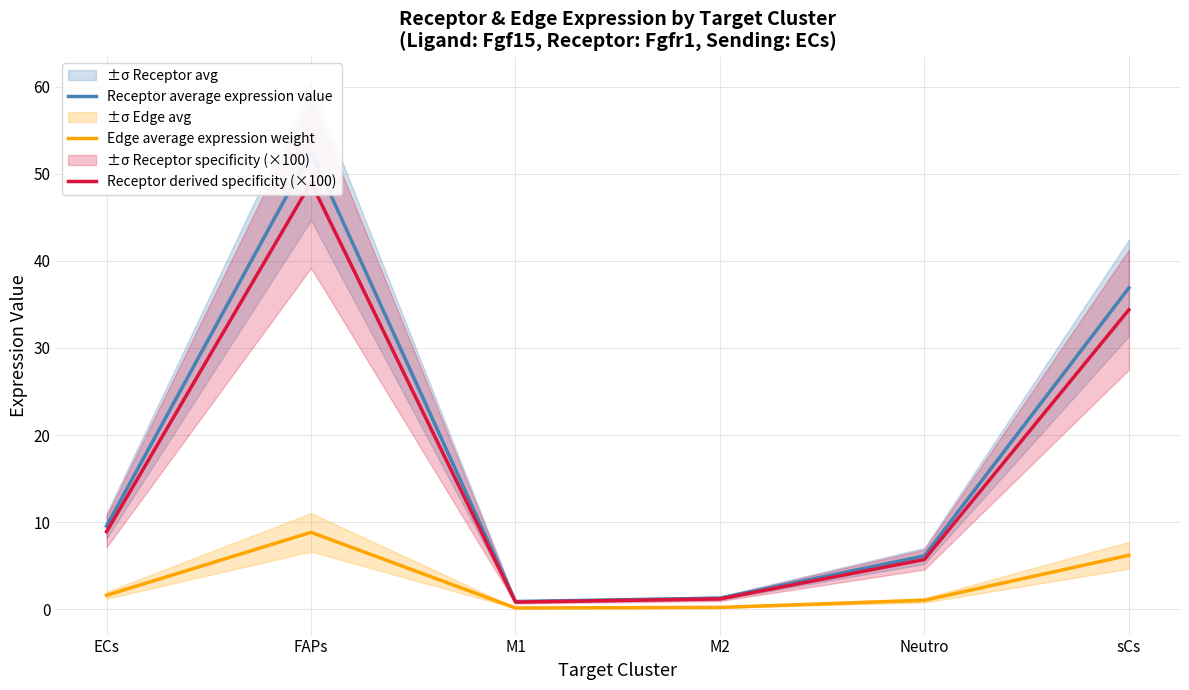

What is the sum of the Receptor derived specificity (×100) values at M1 and sCs?

35.2